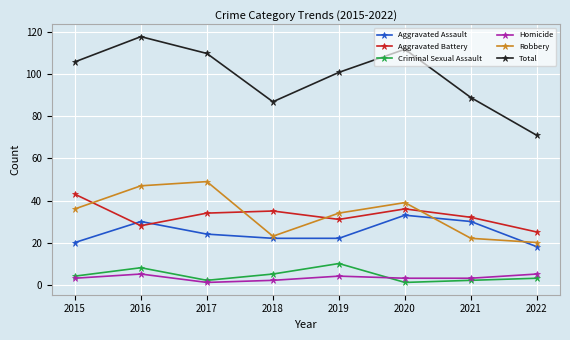

Which label corresponds to the largest value in the chart?

2016